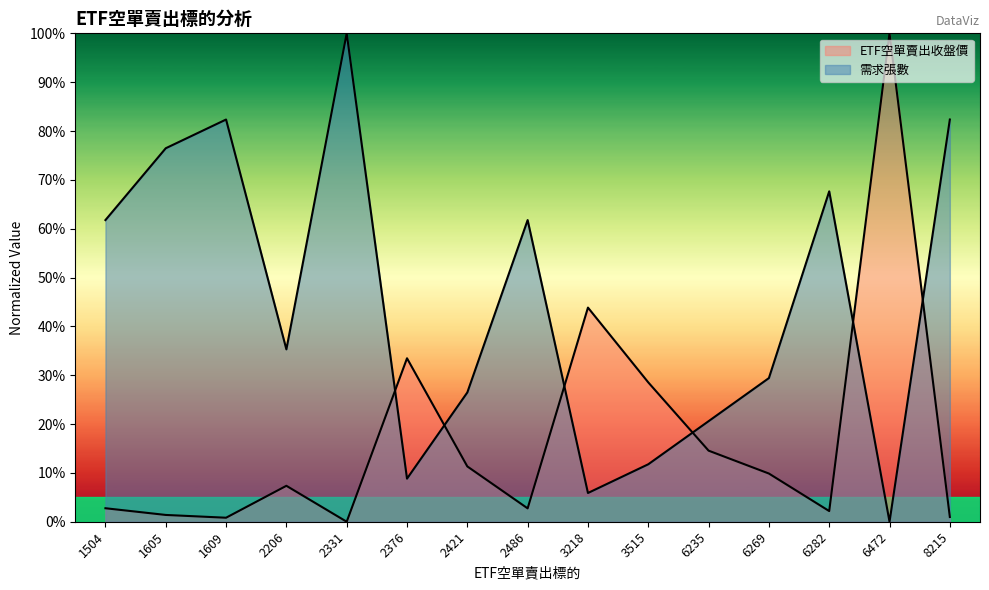

How many intersections are there between ETF空單賣出收盤價 and 需求張數?

6